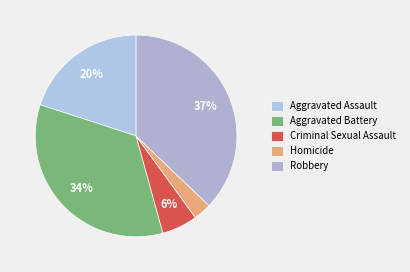

How many segments does this pie chart have?

5